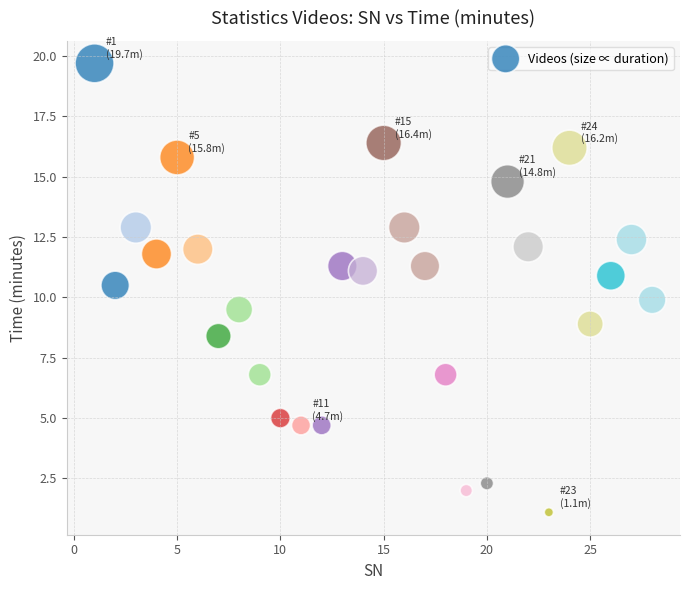

What is the range of X values (max minus min)?

27.0